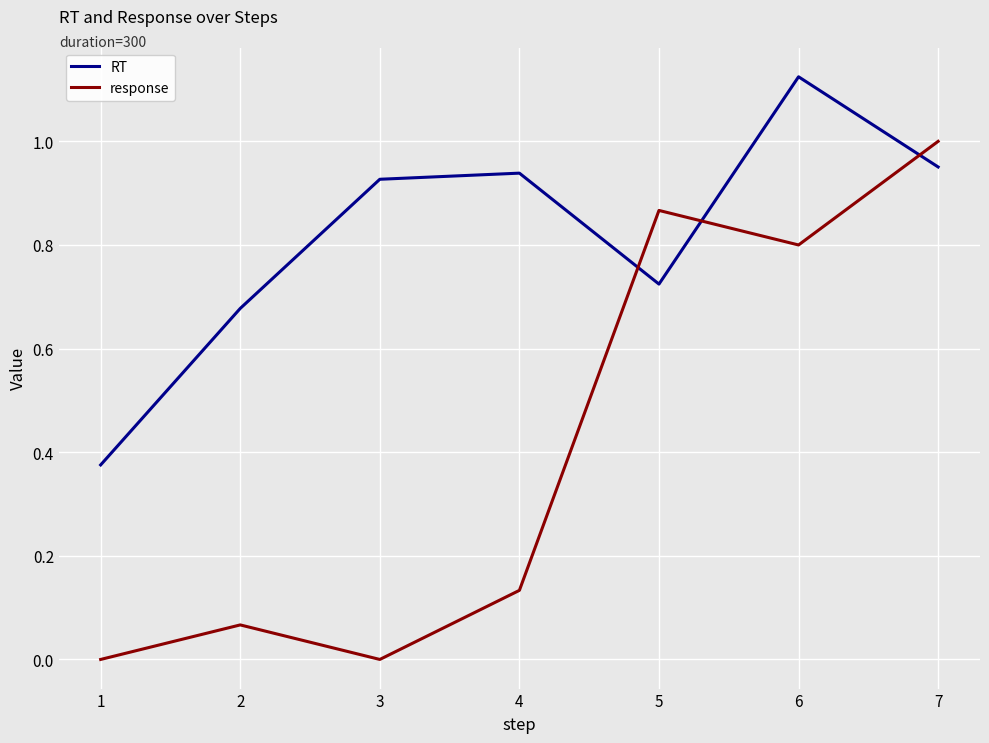

What value does the response series have at 6?

0.8